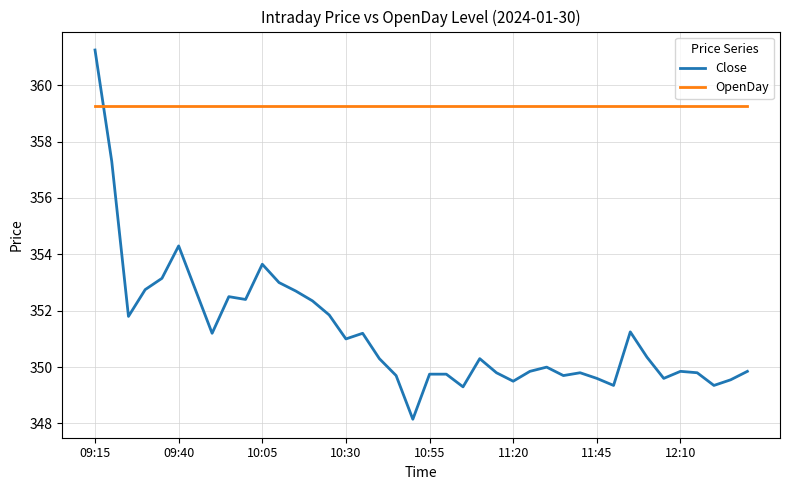

Which series has the largest range (max minus min)?

Close